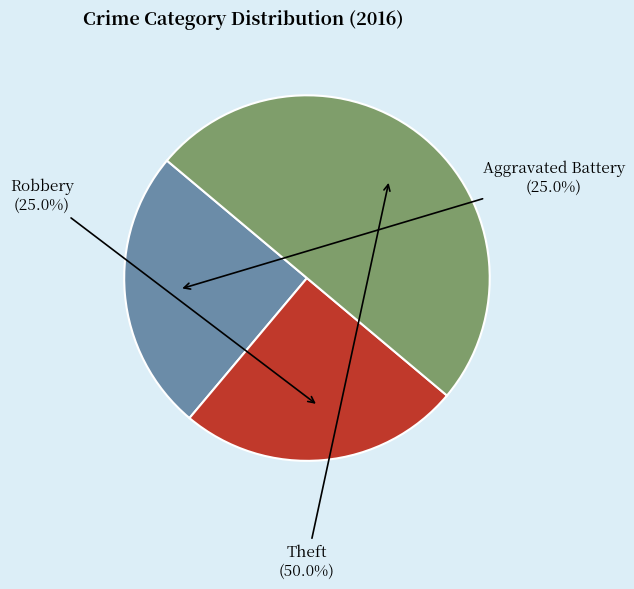

Count the number of slices in the pie.

3